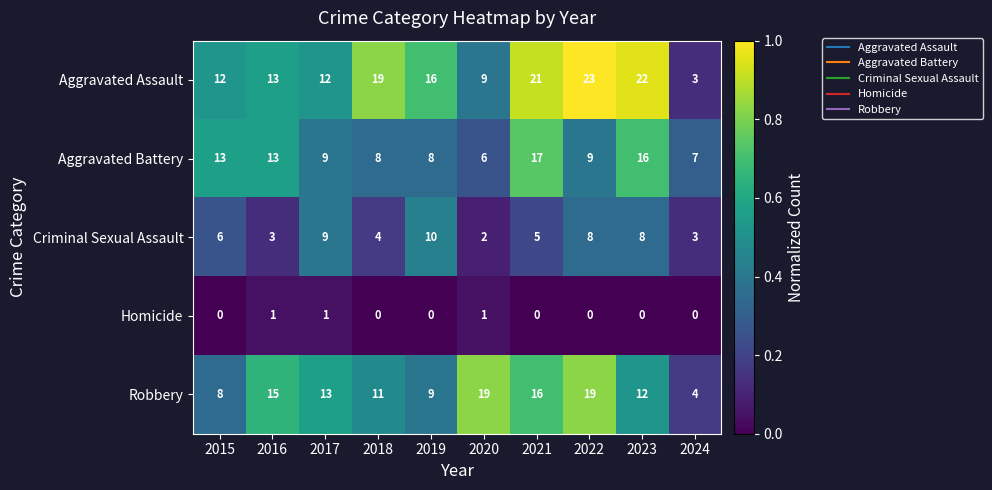

At which label does Aggravated Assault reach its peak?

2022